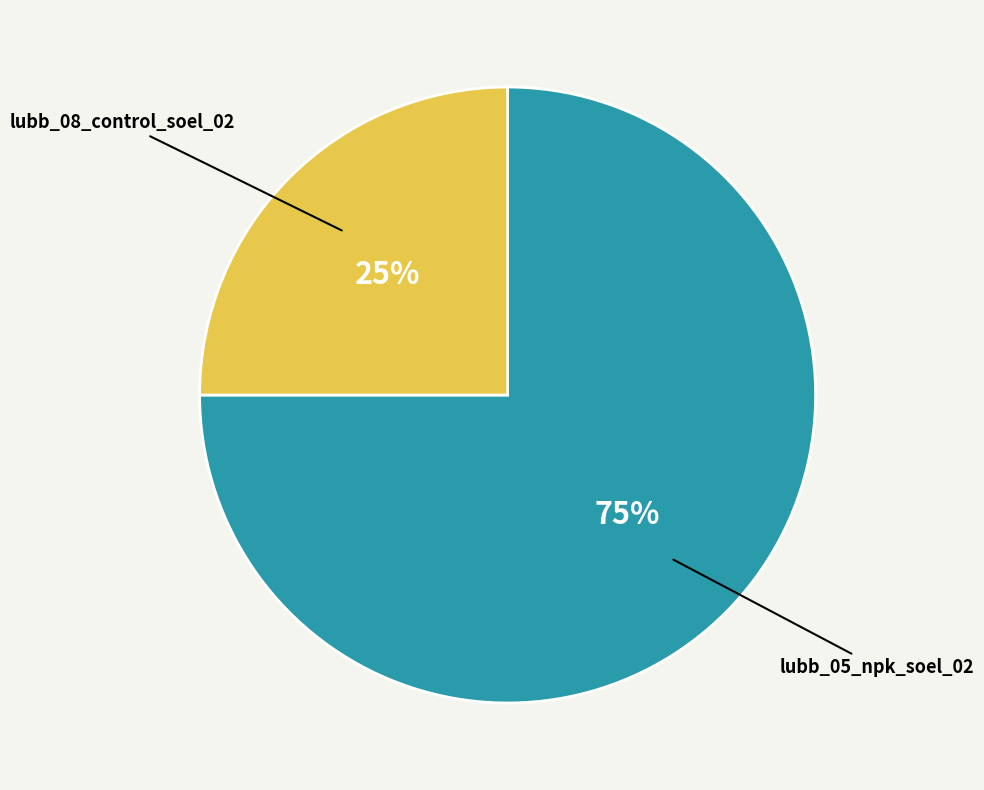

Is there a majority slice in this chart?

Yes